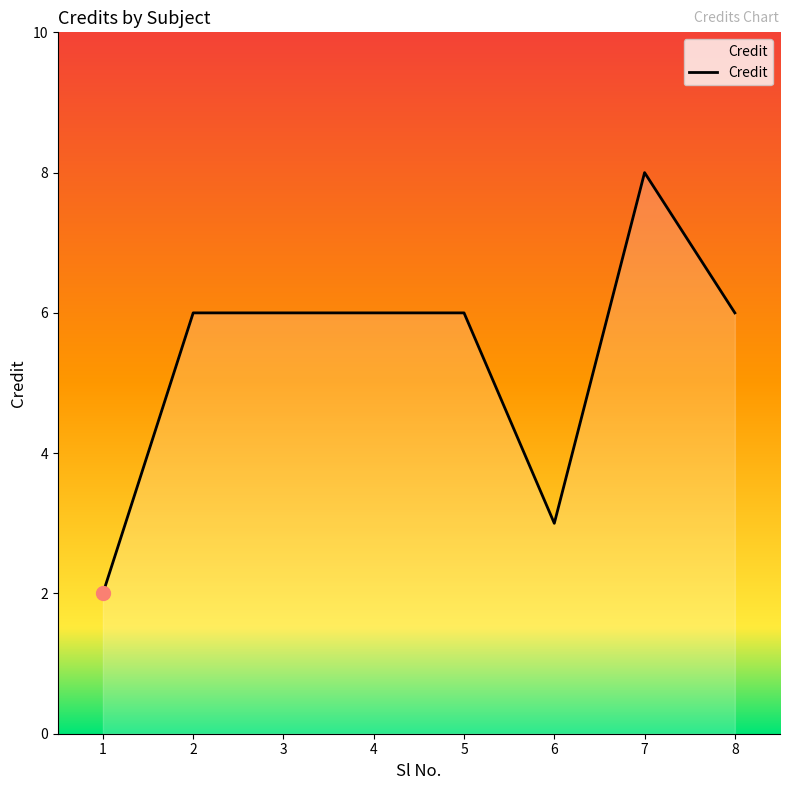

Which has a higher value, 1 or 4?

4